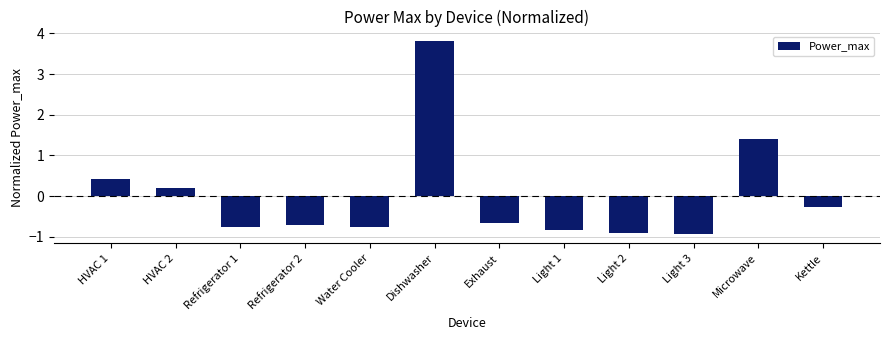

Where does the data first go above 0?

HVAC 1